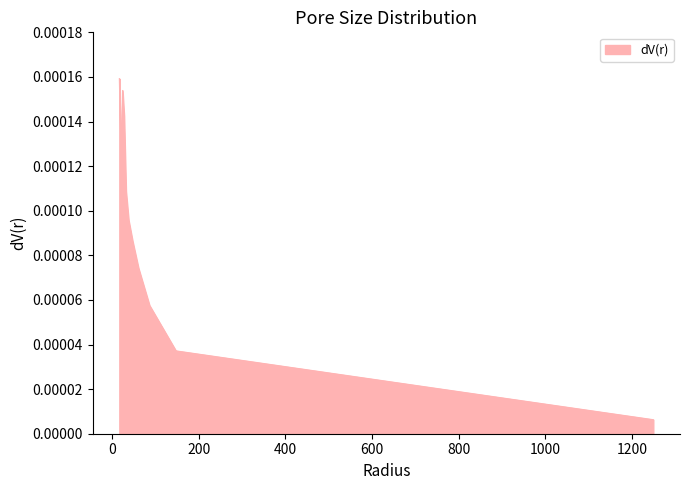

List the labels in order of value, largest first.

16.9343, 24.3785, 27.9332, 18.9651, 21.3656, 32.2922, 38.3467, 47.5077, 61.0595, 86.4996, 147.4988, 1249.0231